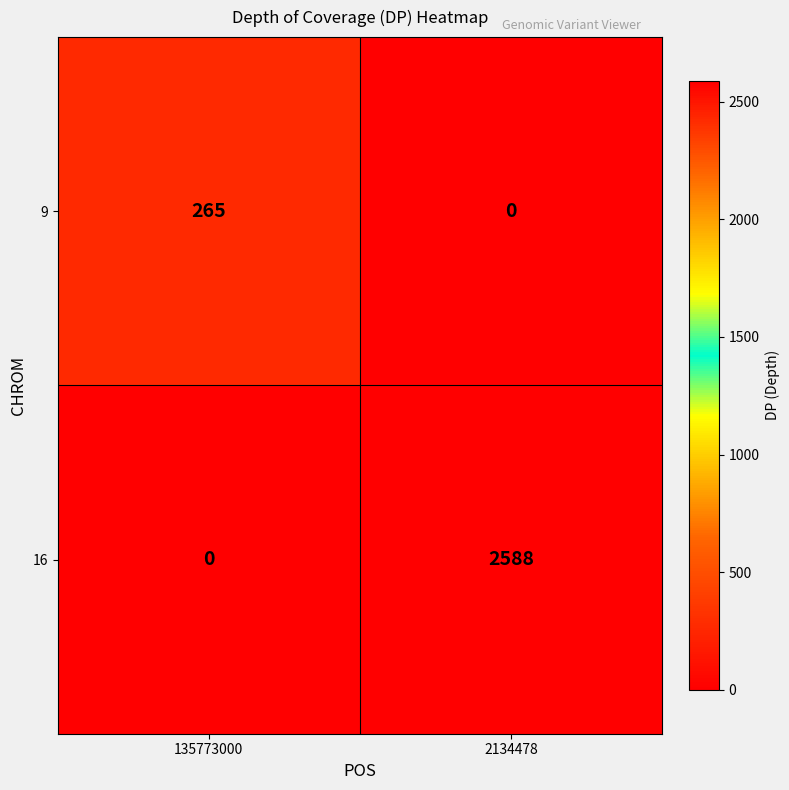

At which label is 16 closest to 1294?

135773000